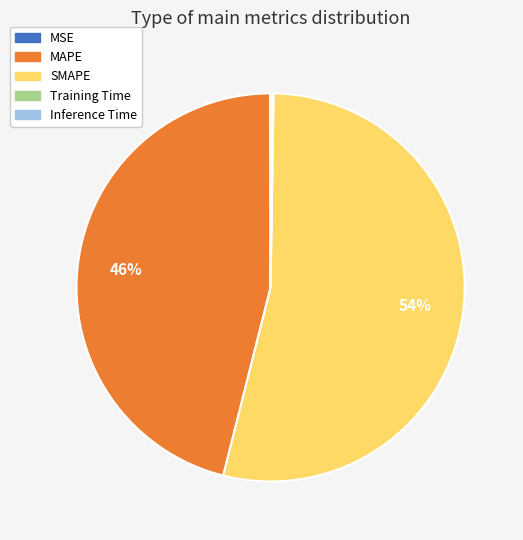

What is the largest slice in the pie chart?

SMAPE